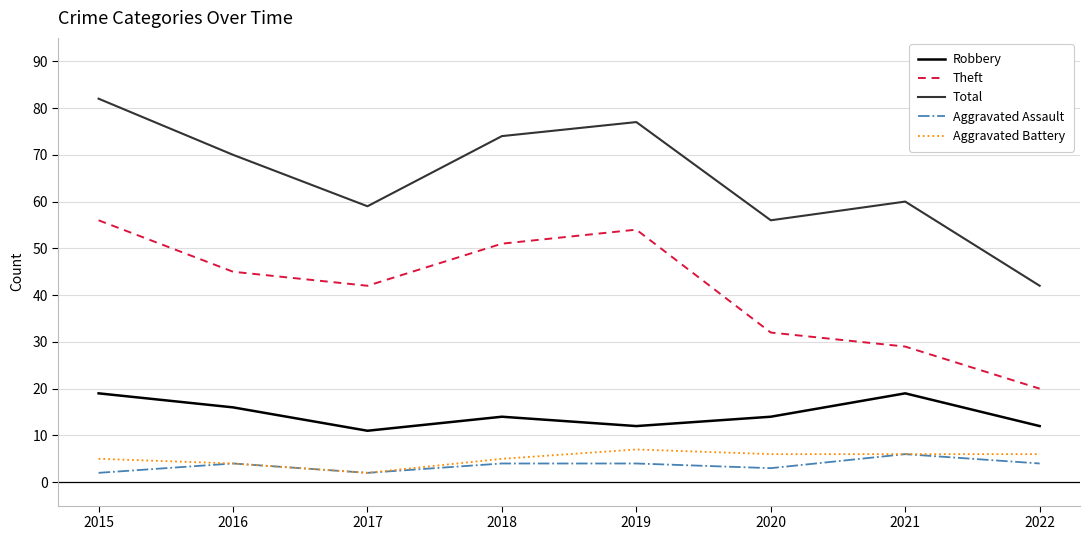

Reading left to right, what are all the values shown in this chart?

Robbery: 19	16	11	14	12	14	19	12
Theft: 56	45	42	51	54	32	29	20
Total: 82	70	59	74	77	56	60	42
Aggravated Assault: 2	4	2	4	4	3	6	4
Aggravated Battery: 5	4	2	5	7	6	6	6